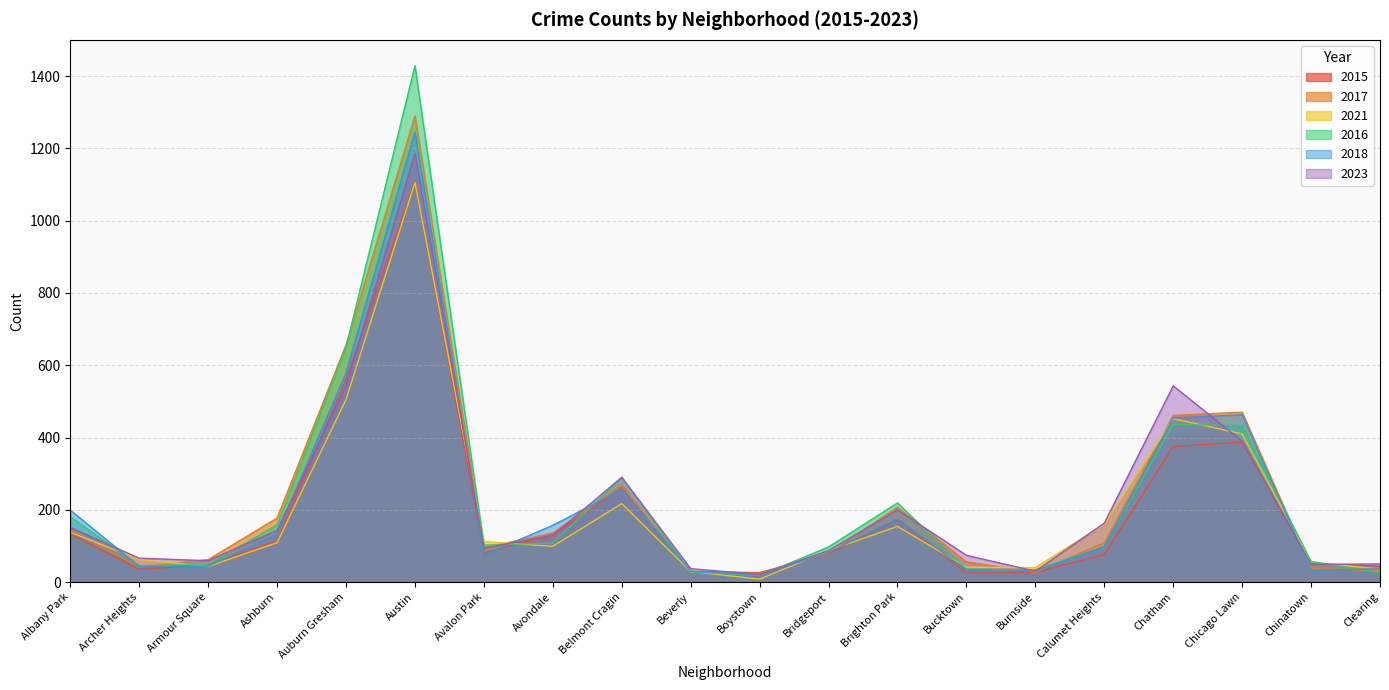

True or false: 2021 and 2015 cross at least once.

True